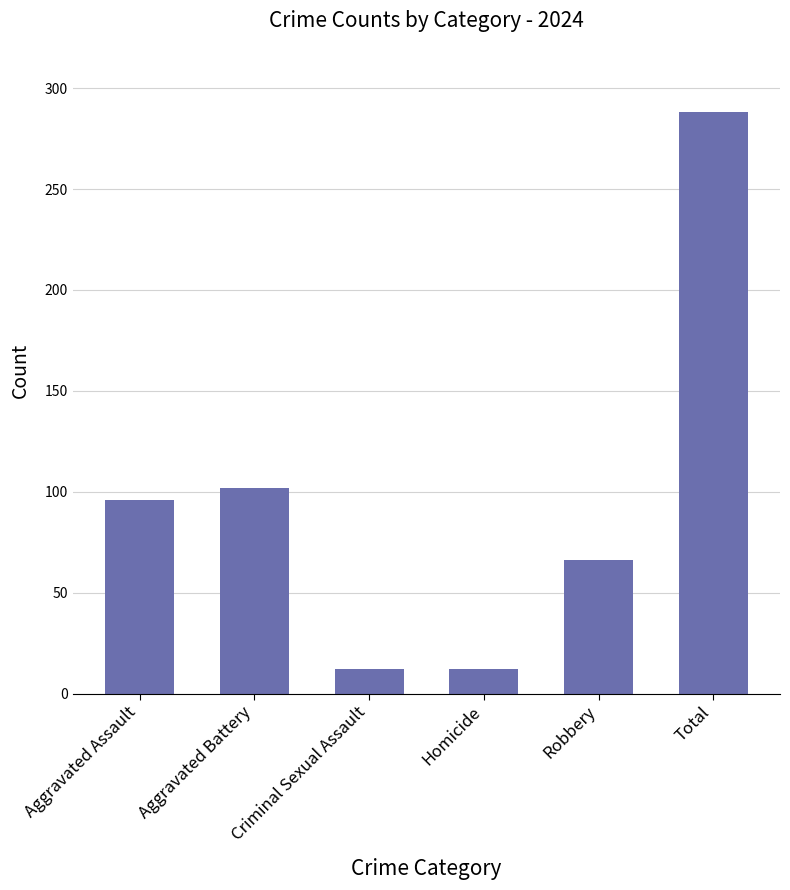

True or false: the data shows 33 at Robbery.

False